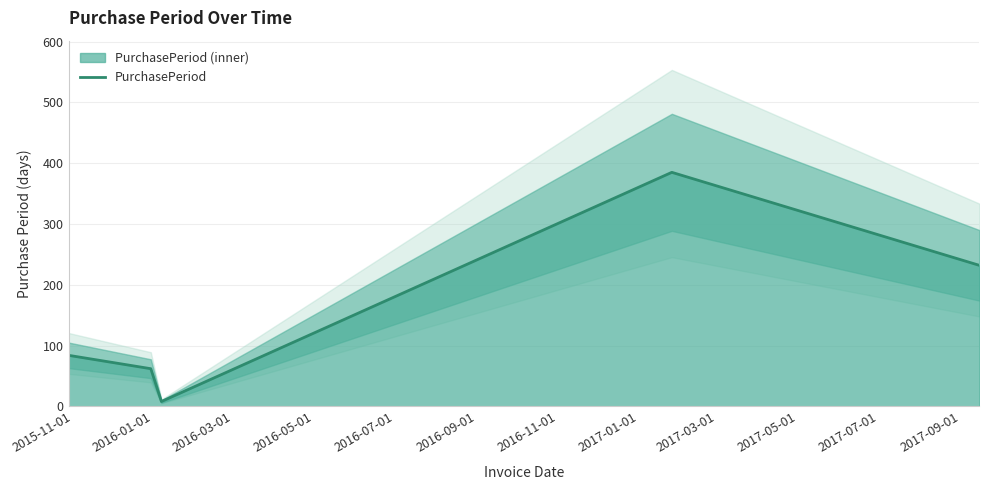

How many values exceed 84?

2